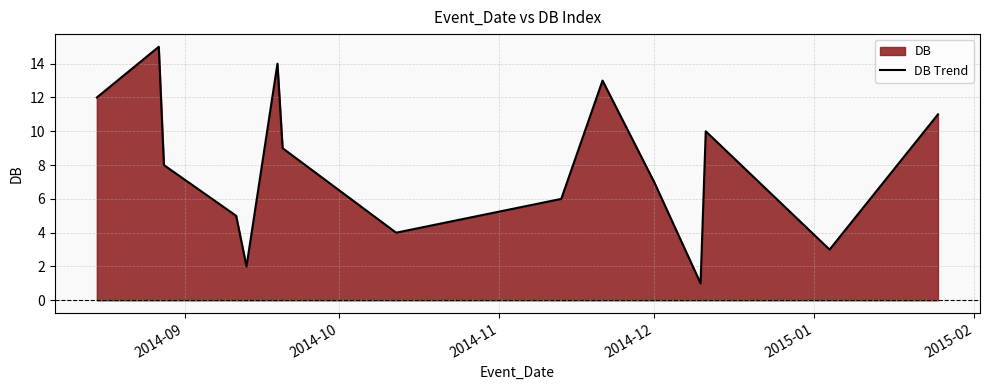

True or false: there are more than 2 points higher than both neighbors.

True